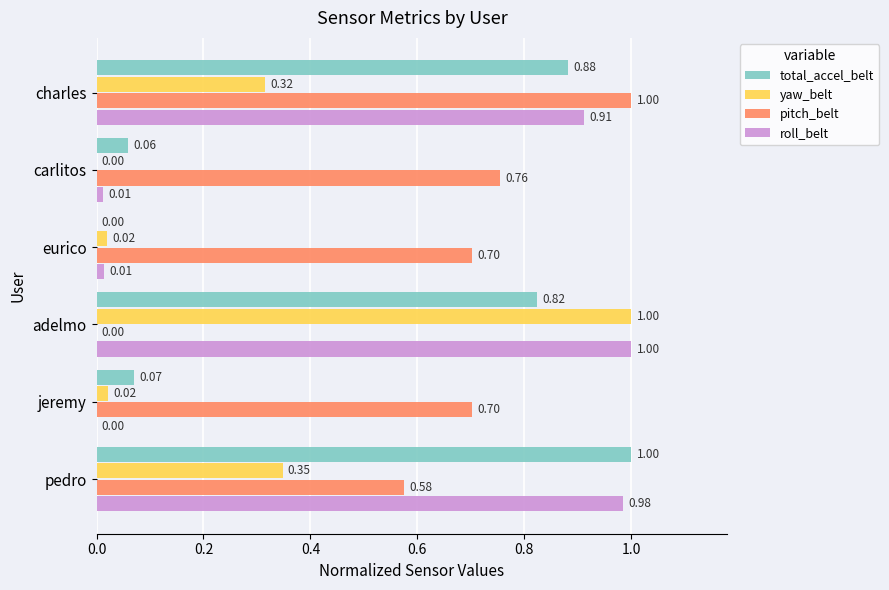

Which series has the largest total across all categories?

pitch_belt